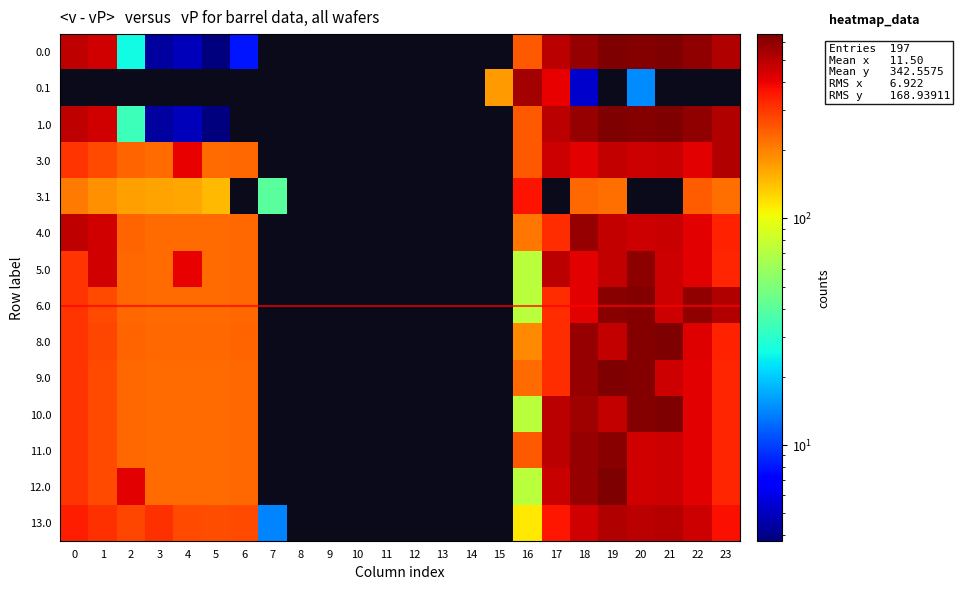

At which category is the sum across all series the highest?

19